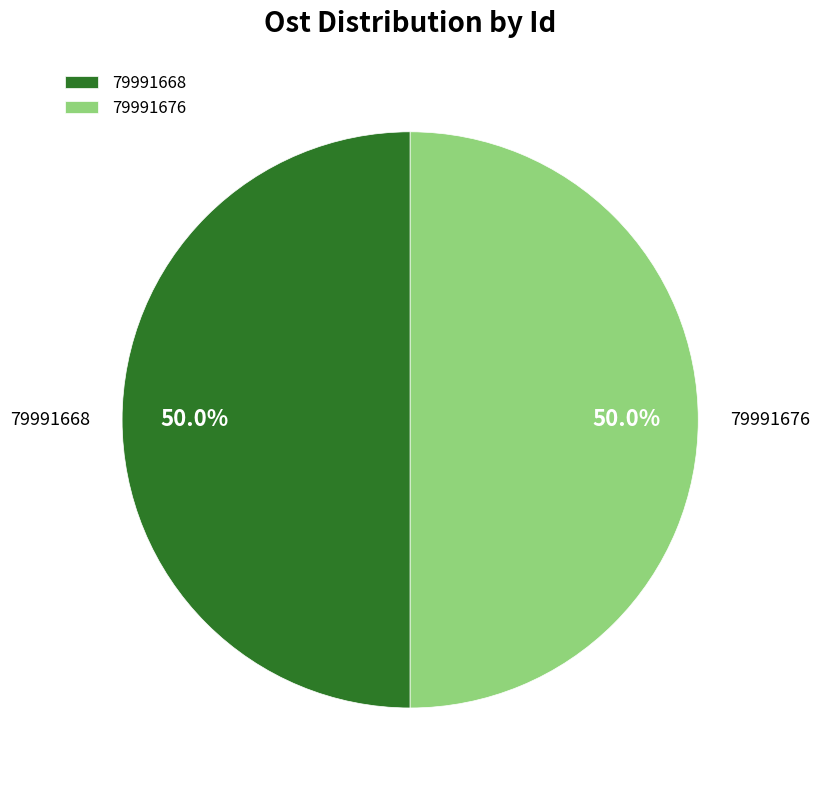

What is the ratio of the value at 79991668 to the value at 79991676?

1.0